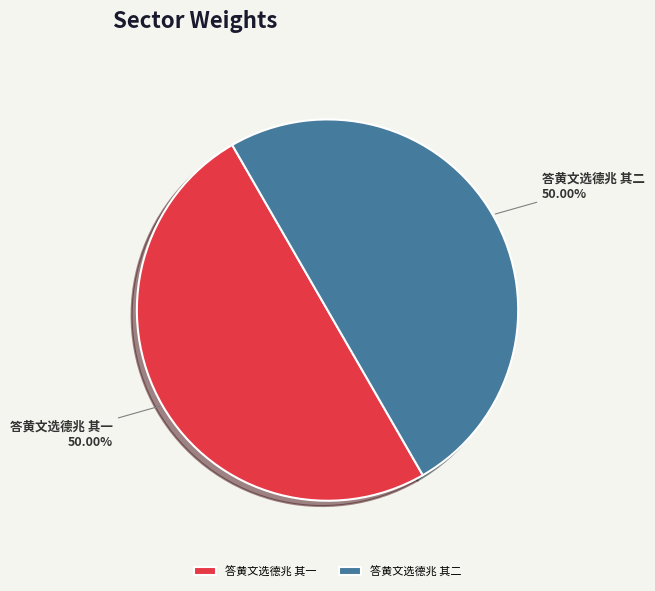

How many slices are in this pie chart?

2